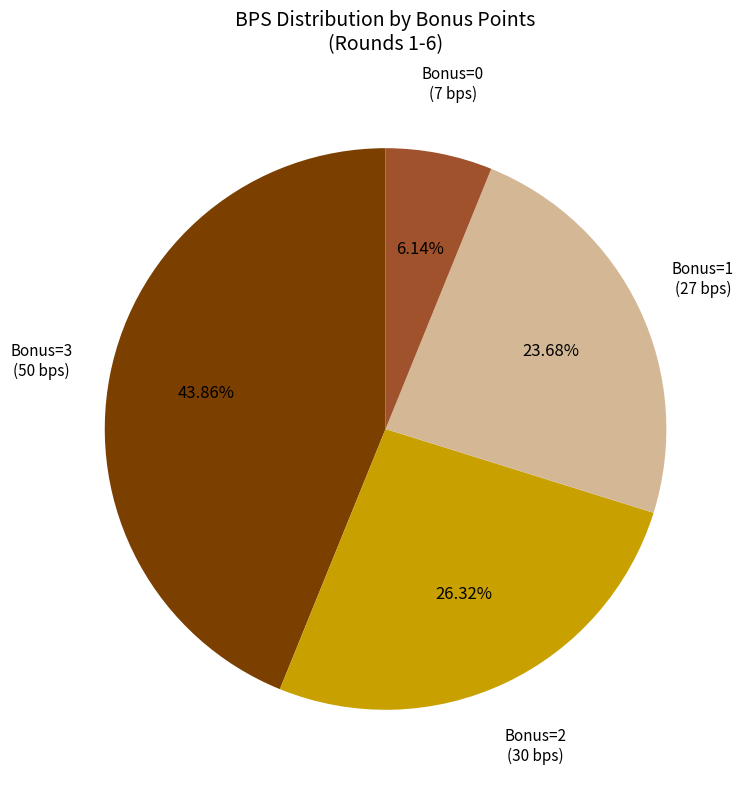

Do Bonus=2 (30 bps) and Bonus=3 (50 bps) together represent more than half of the pie?

Yes